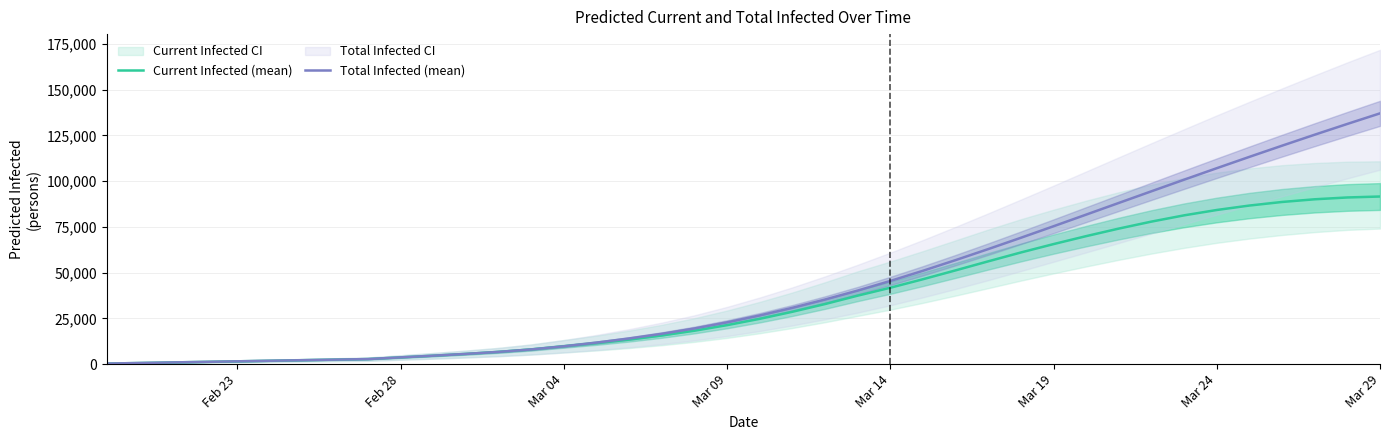

What is the highest value of the Total Infected (mean) series?

137017